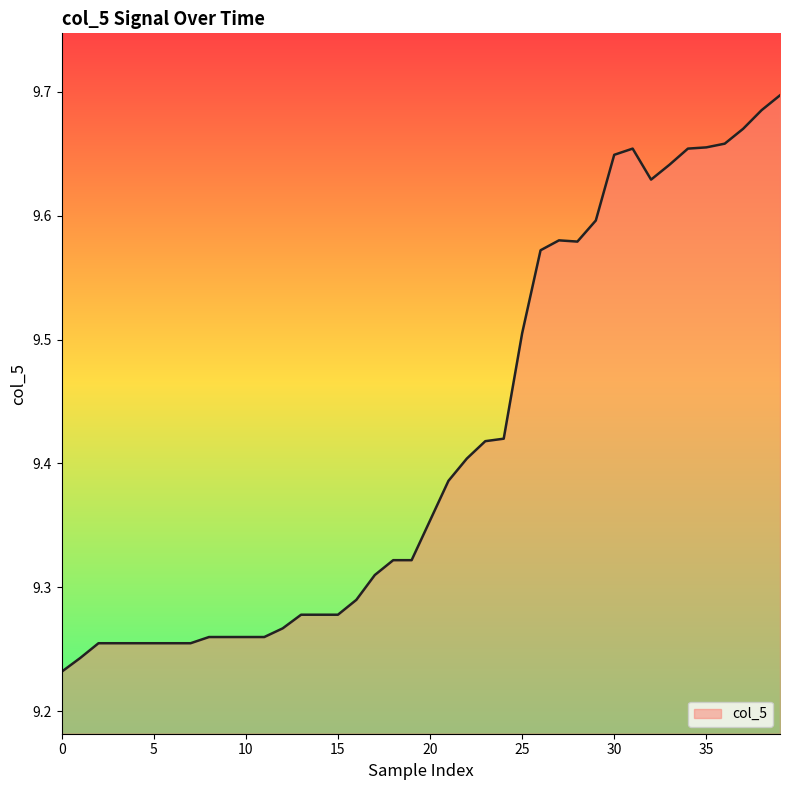

Does the chart display data point markers on the line(s)?

No